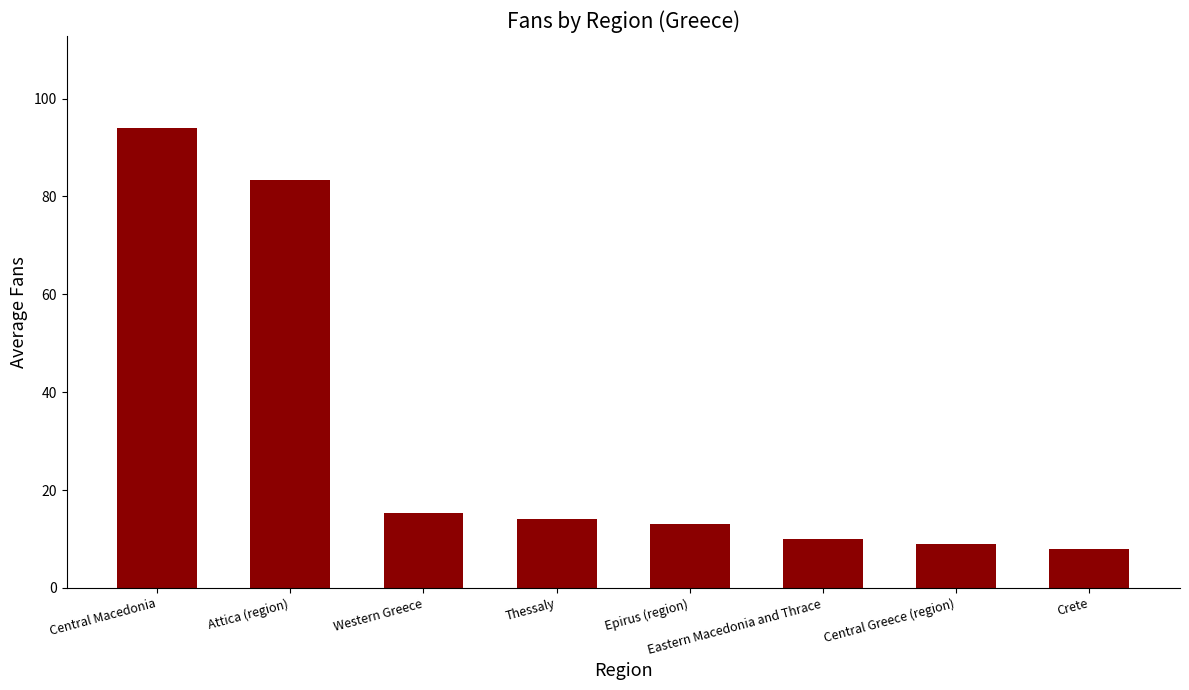

What is the label of the 8th bar from the left?

Crete